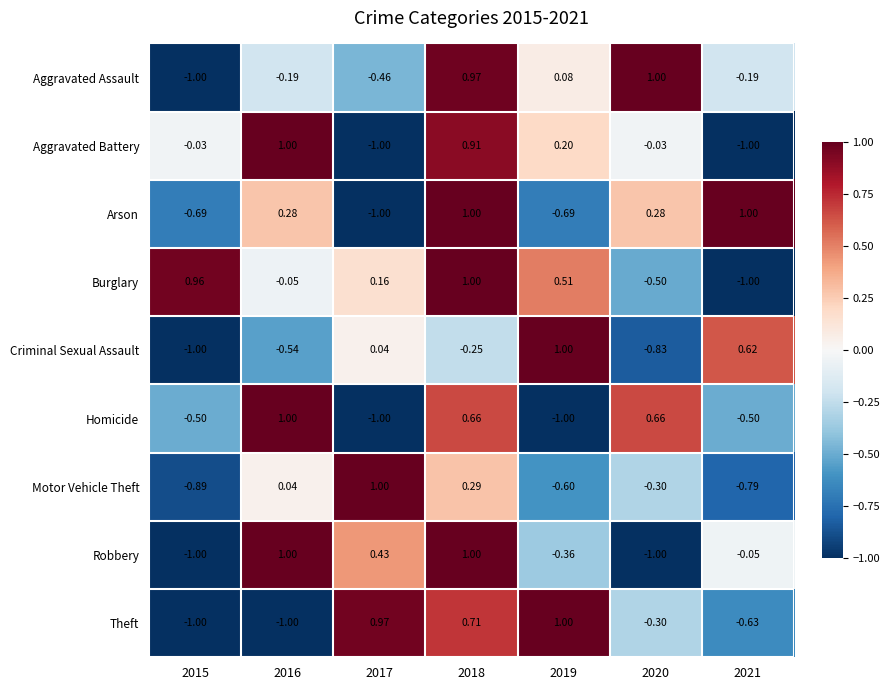

Between 2017 and 2018, which series saw the biggest shift?

Arson